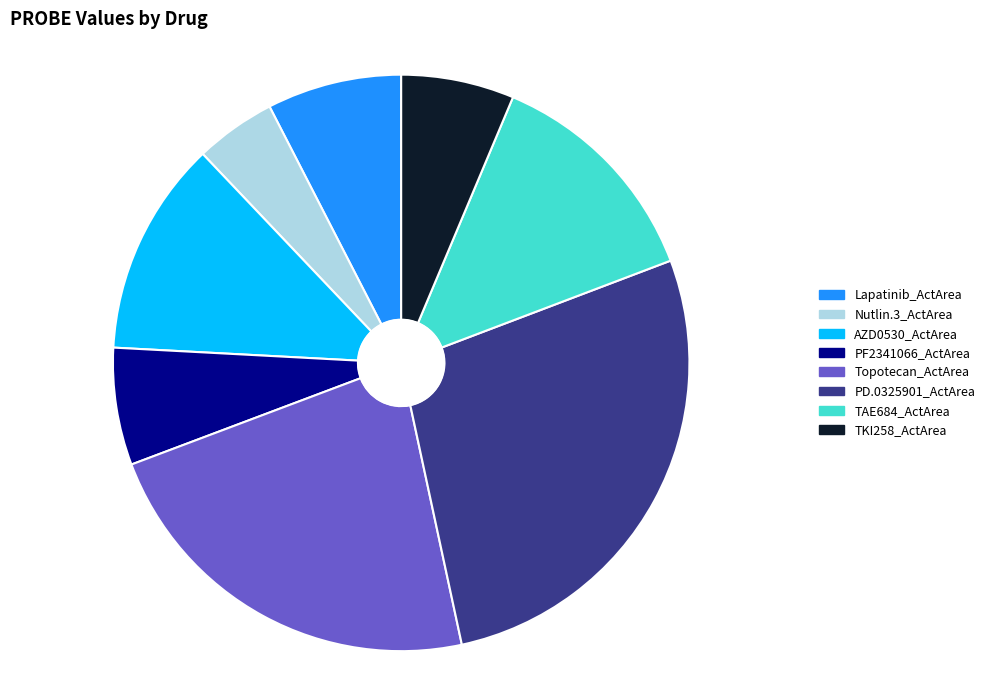

Which category has the smallest portion of the pie?

Nutlin.3_ActArea